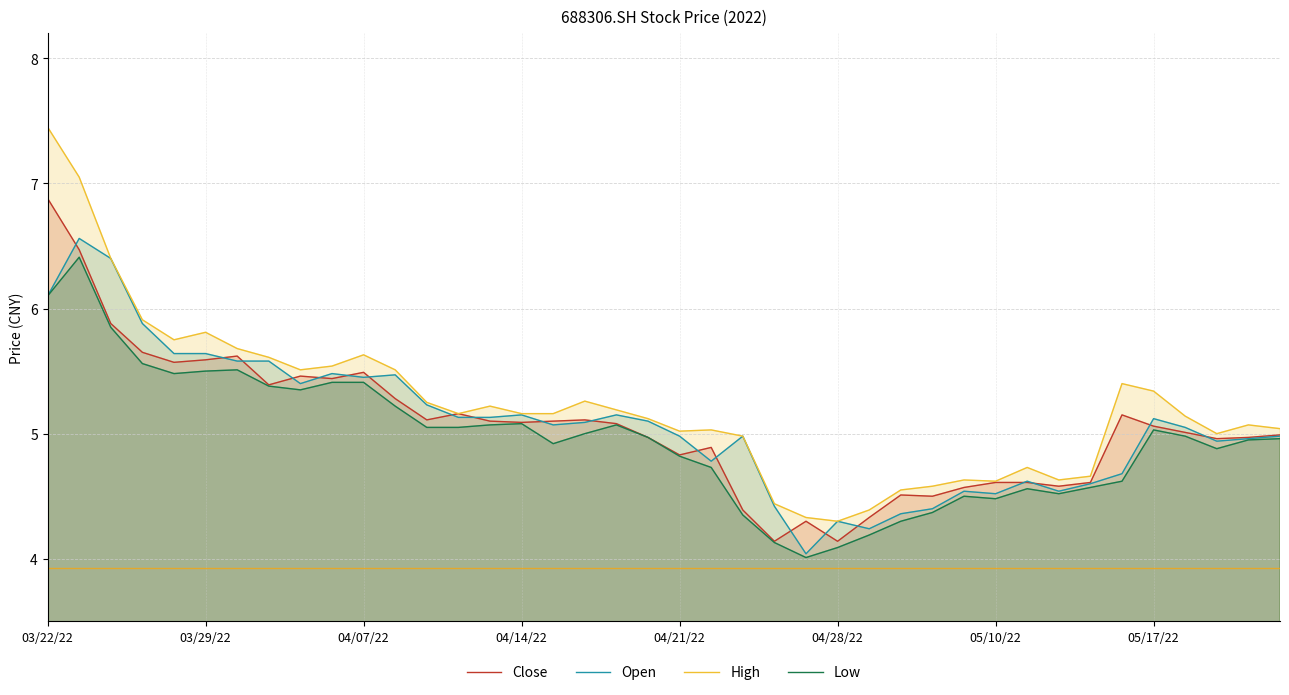

The Low series shows 5.1 at 04/14/22. True or false?

True